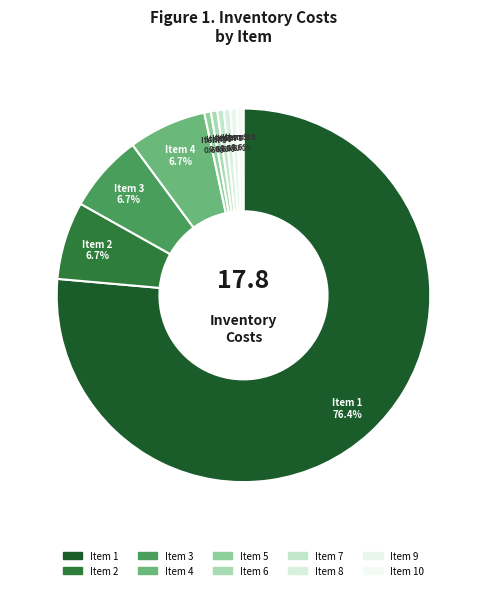

To the nearest percent, what is the average slice percentage?

10%